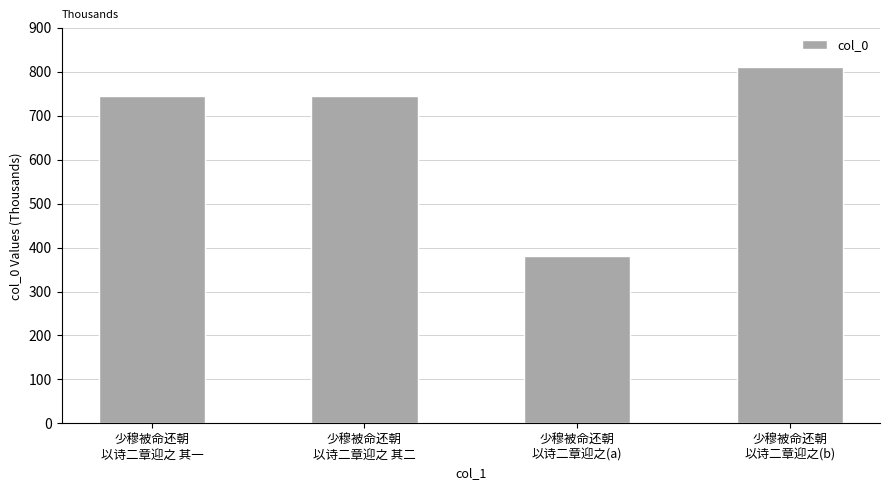

What is the difference between the values at 少穆被命还朝
以诗二章迎之(a) and 少穆被命还朝
以诗二章迎之(b)?

430546